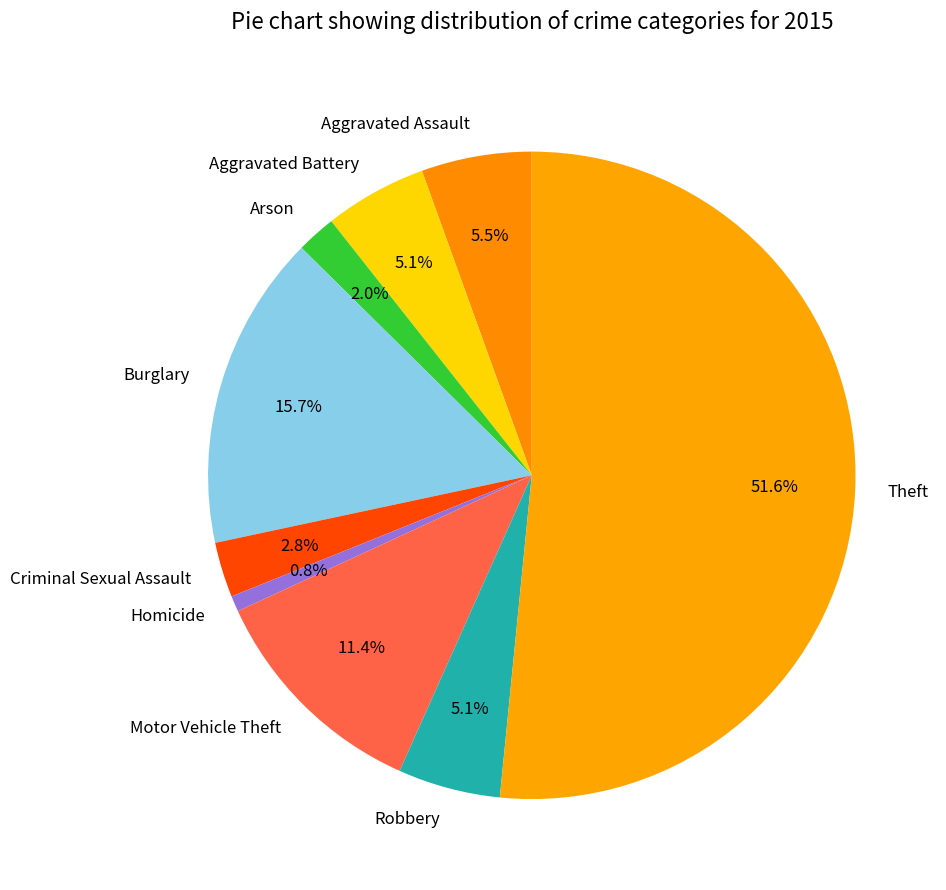

To the nearest percent, what is the average slice percentage?

11%